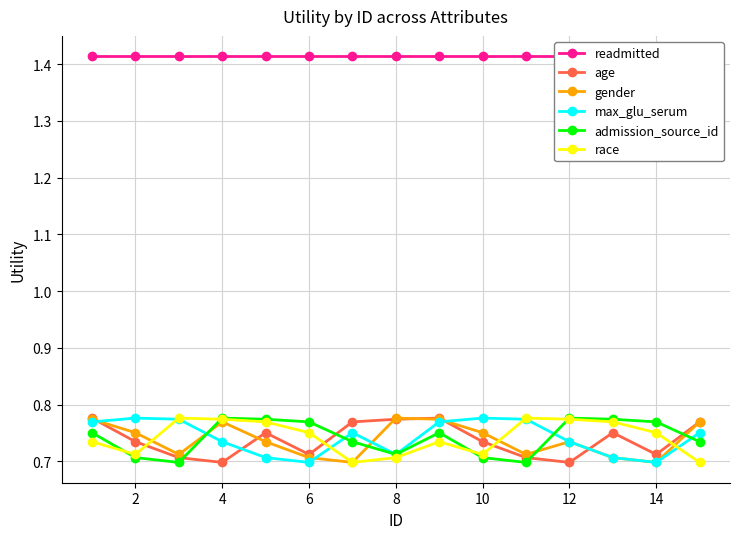

Rank the series by their maximum value, from lowest to highest.

age, gender, max_glu_serum, admission_source_id, race, readmitted